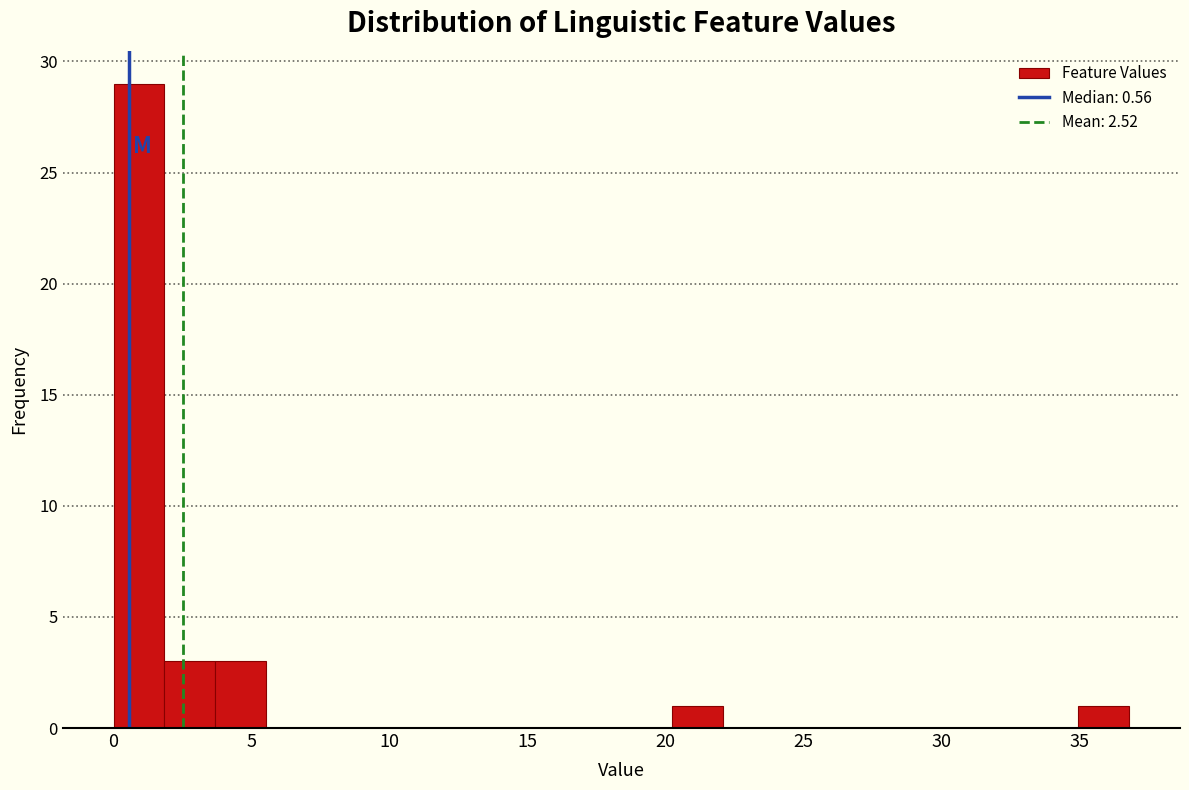

Around what value on the x-axis is the tallest bar? Give the approximate position of its centre, as read against the axis.

1.0